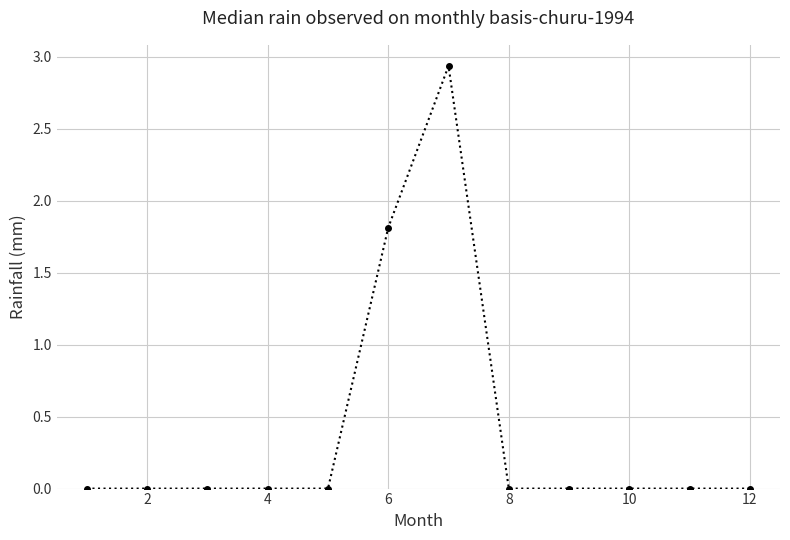

What is the sum of all values?

4.8